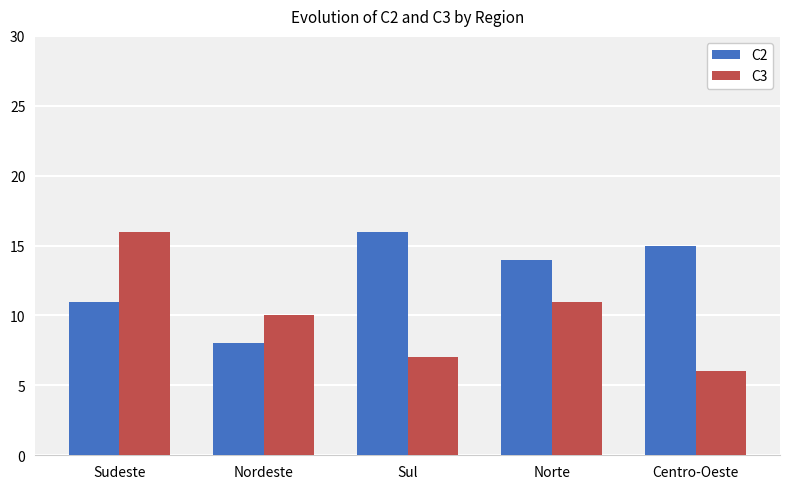

What is the smallest value displayed?

6